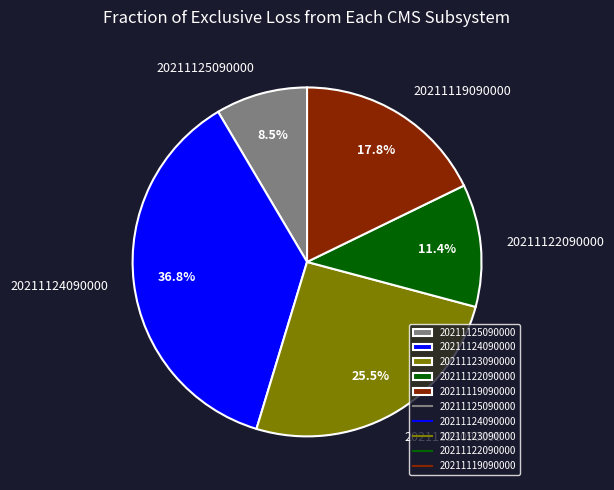

Does 20211122090000 account for over 50% of the chart?

No